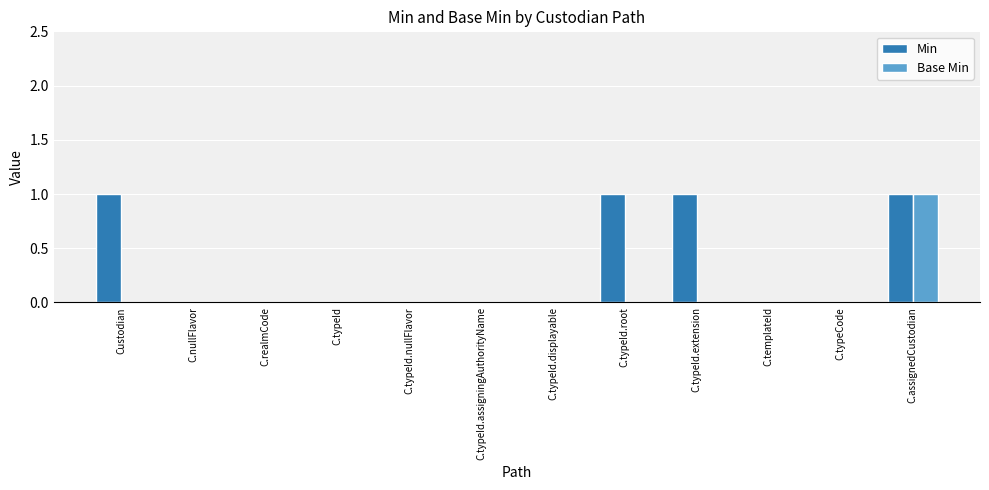

Between C.realmCode and C.typeId.root, which series saw the biggest shift?

Min